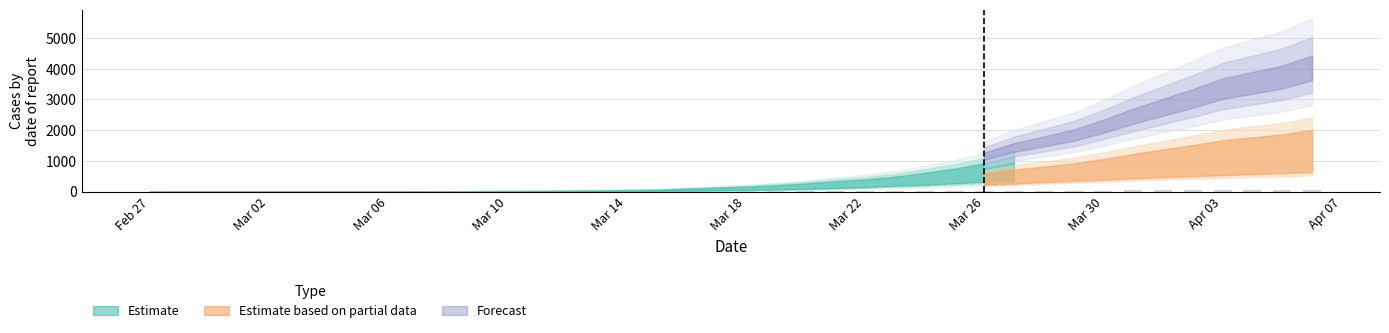

Are the bars grouped side by side (vs. stacked)?

No